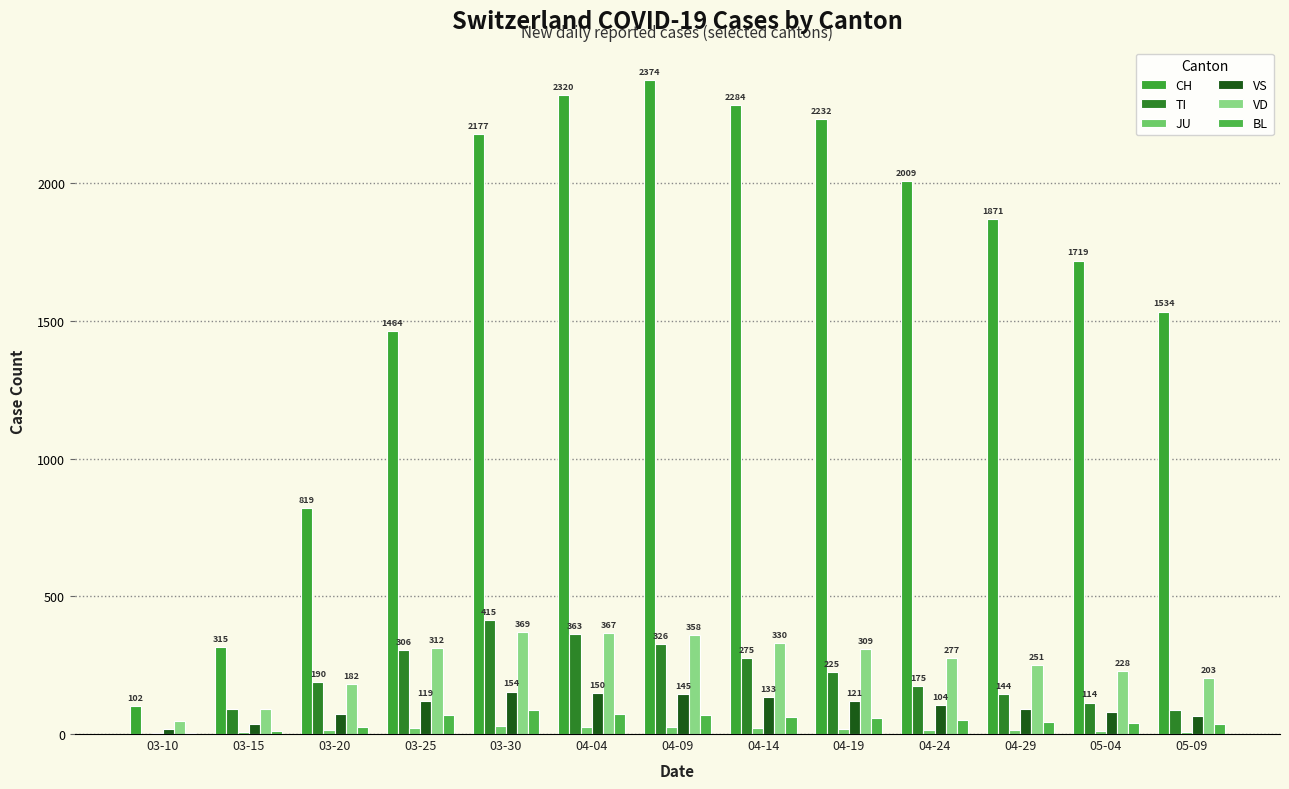

What is the maximum value shown in the chart?

2374